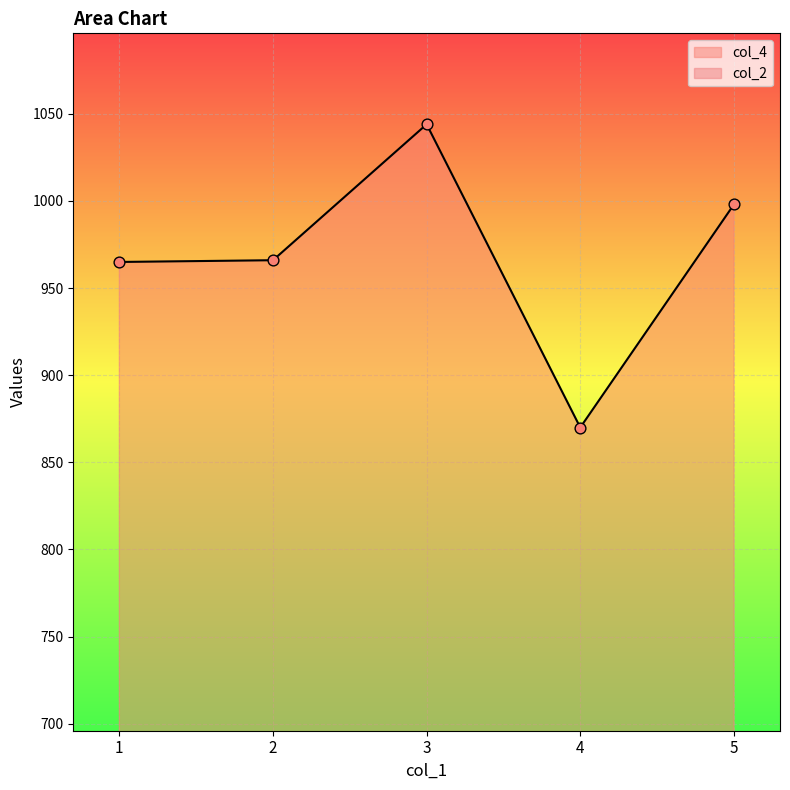

Which series has the widest spread of Y values?

col_4 points